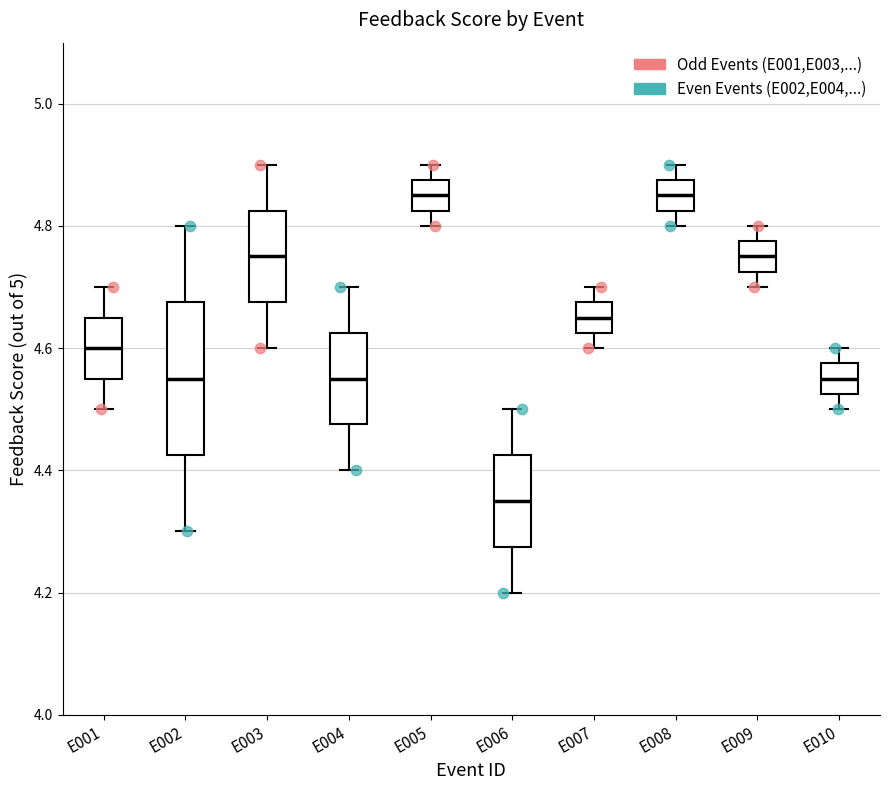

Reading left to right, transcribe this box plot: for each box, give where its median line is, the range the box spans, and where its two whiskers end, as read against the y-axis. The values are not printed on the chart, so give them approximately, as read against the axis.

E001: median 4.60, box 4.56 to 4.66, whiskers 4.50 to 4.70
E002: median 4.56, box 4.42 to 4.68, whiskers 4.30 to 4.80
E003: median 4.76, box 4.68 to 4.82, whiskers 4.60 to 4.90
E004: median 4.56, box 4.48 to 4.62, whiskers 4.40 to 4.70
E005: median 4.86, box 4.82 to 4.88, whiskers 4.80 to 4.90
E006: median 4.36, box 4.28 to 4.42, whiskers 4.20 to 4.50
E007: median 4.66, box 4.62 to 4.68, whiskers 4.60 to 4.70
E008: median 4.86, box 4.82 to 4.88, whiskers 4.80 to 4.90
E009: median 4.76, box 4.72 to 4.78, whiskers 4.70 to 4.80
E010: median 4.56, box 4.52 to 4.58, whiskers 4.50 to 4.60